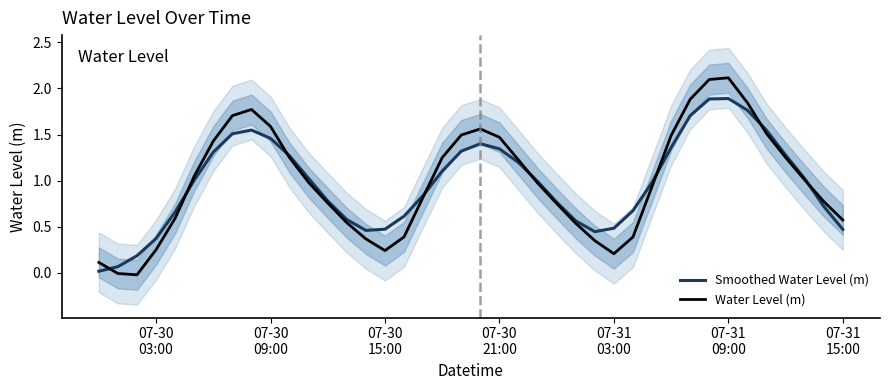

How many data points in Water Level (m) are less than 0?

2